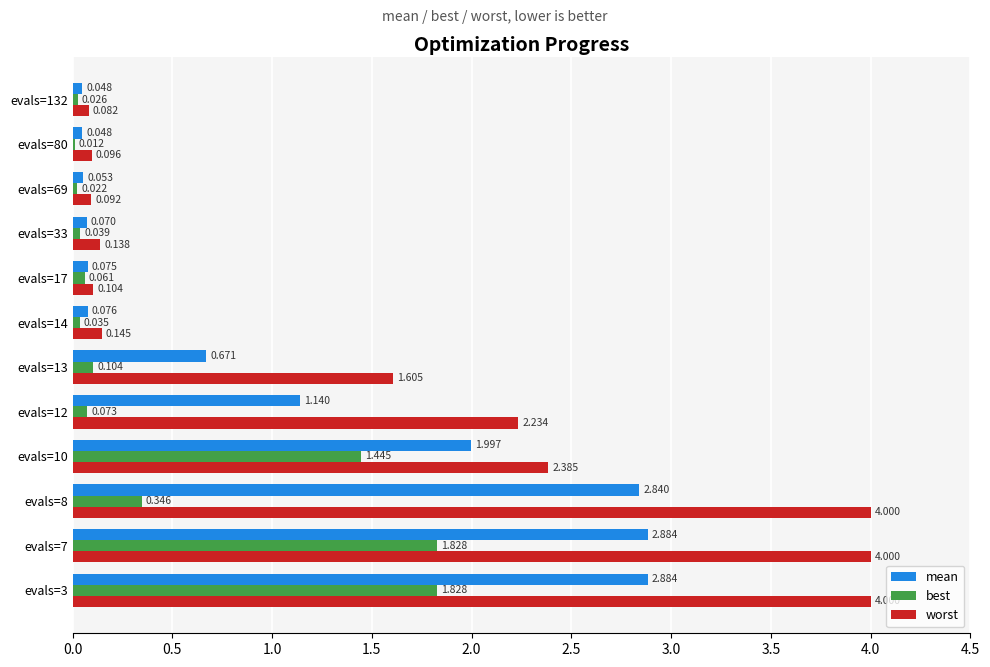

Which series changed the most between evals=7 and evals=132?

worst